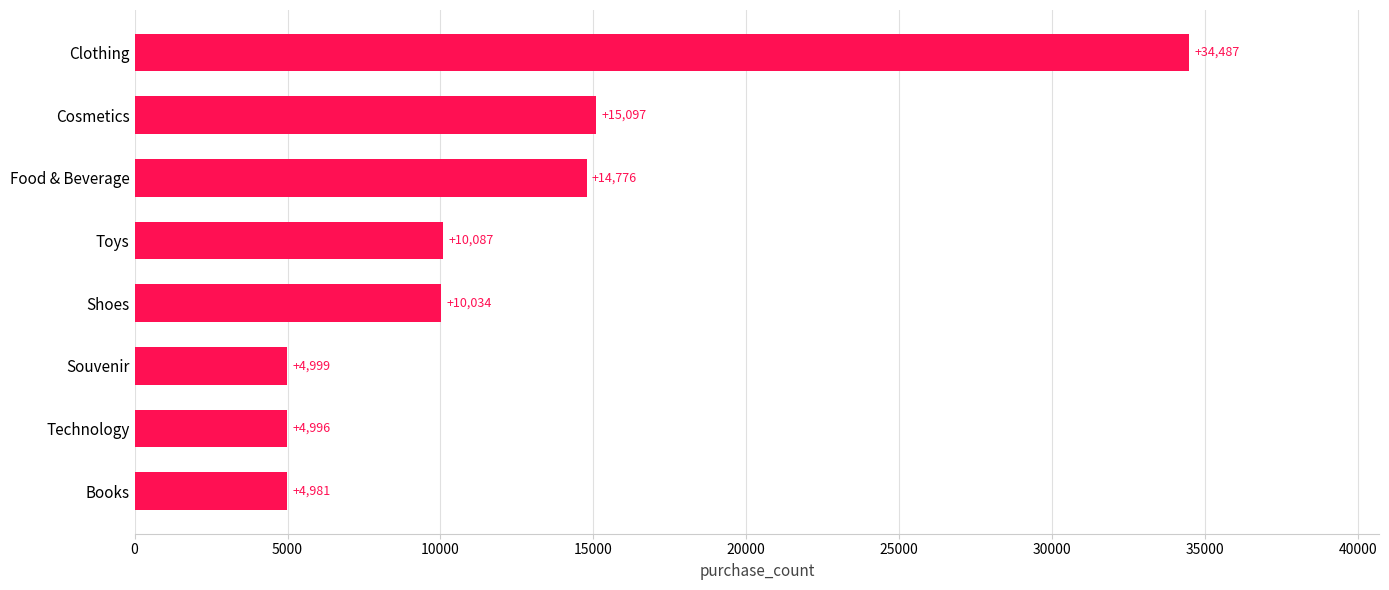

Between Toys and Books, which is larger?

Toys